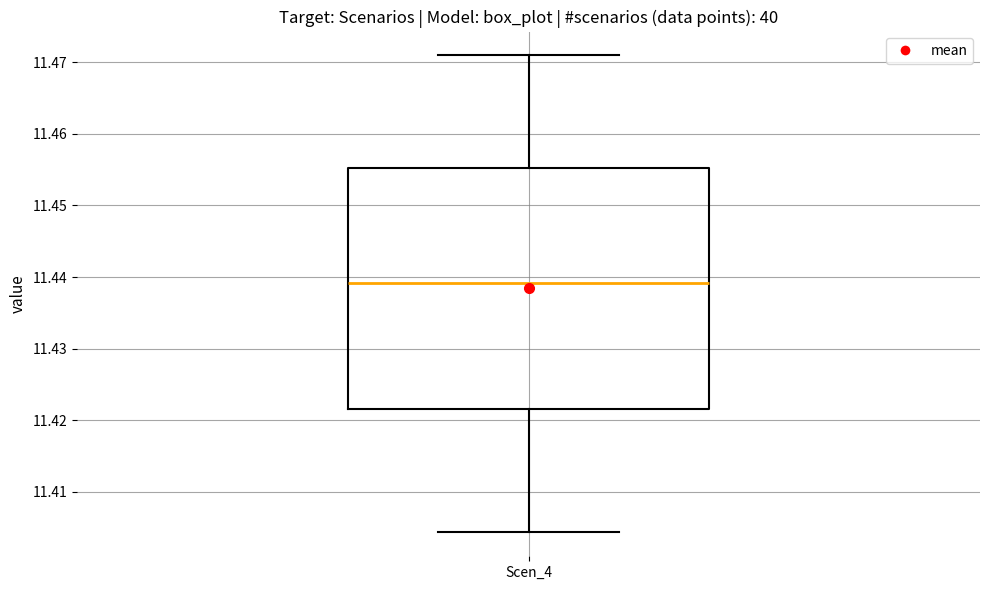

Read this box plot against the y-axis: the position of the median line, the range covered by the box, and the ends of both whiskers. The values are not printed on the chart, so give them approximately, as read against the axis.

median 11.439, box 11.422 to 11.455, whiskers 11.404 to 11.471